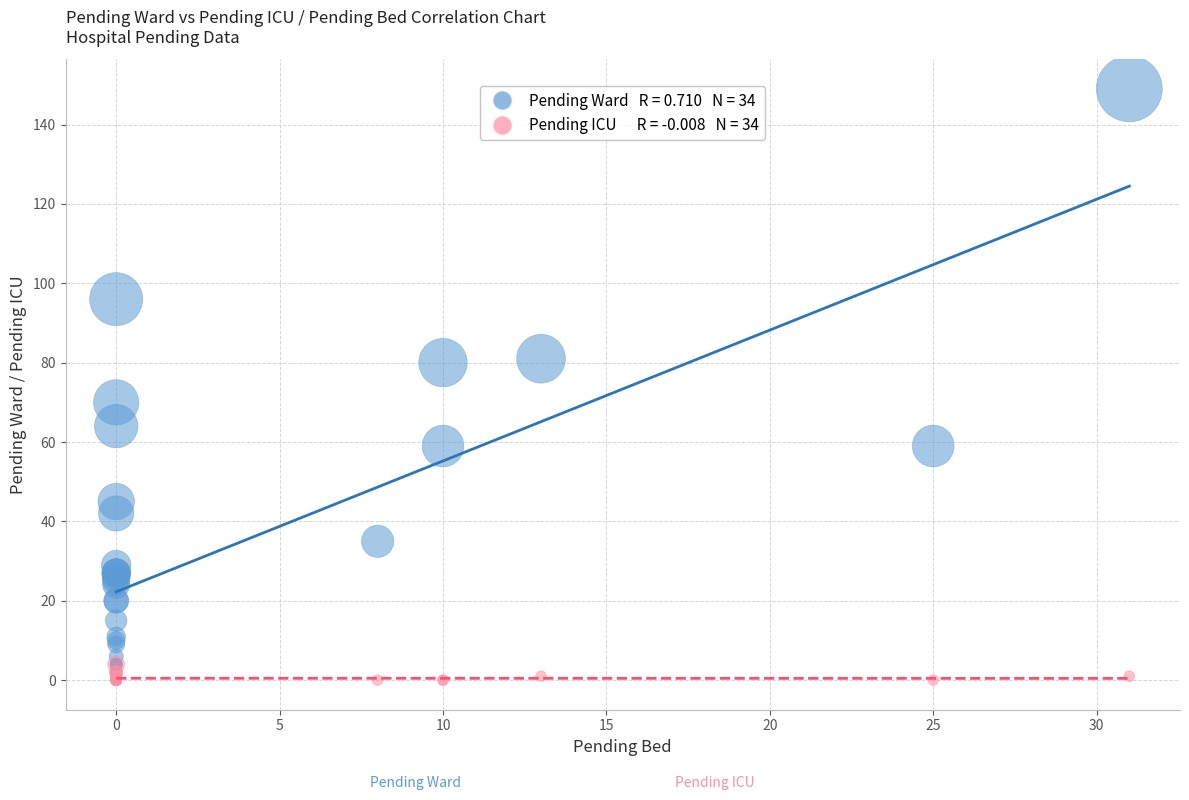

Across all series, what Y value is closest to 74?

70